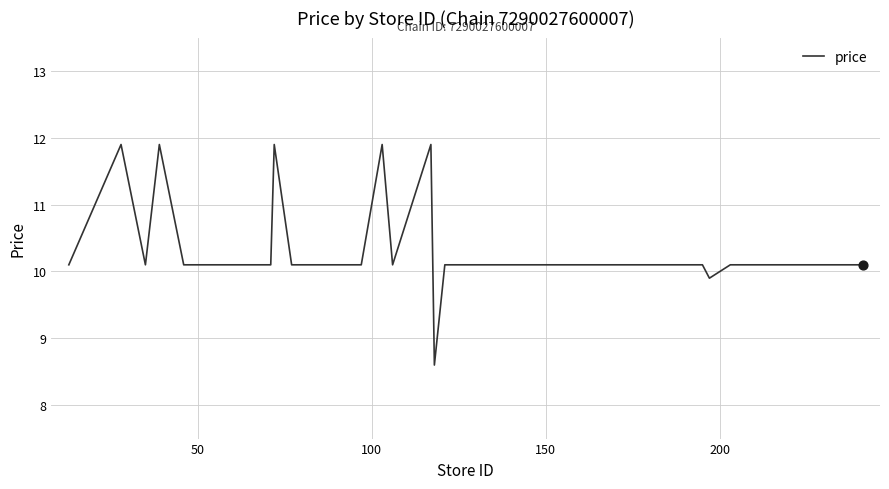

What is the minimum value shown in the chart?

8.6